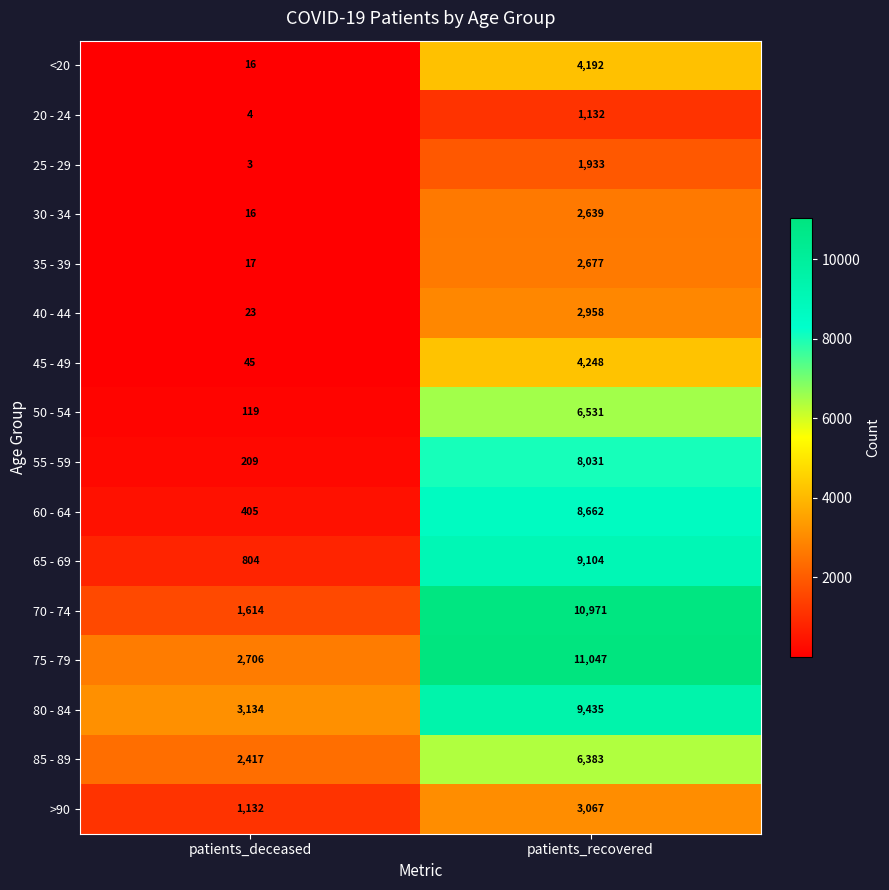

What is the greatest value displayed?

11047